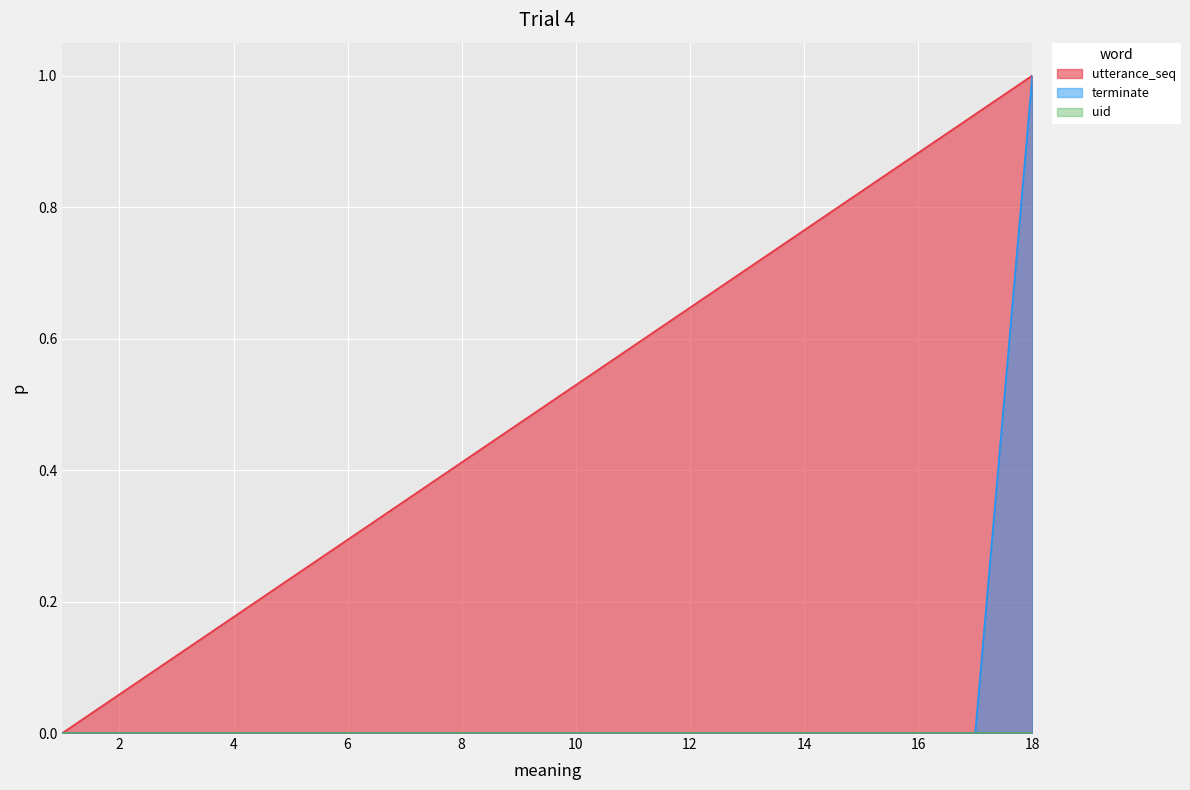

Does the chart display data point markers on the line(s)?

No